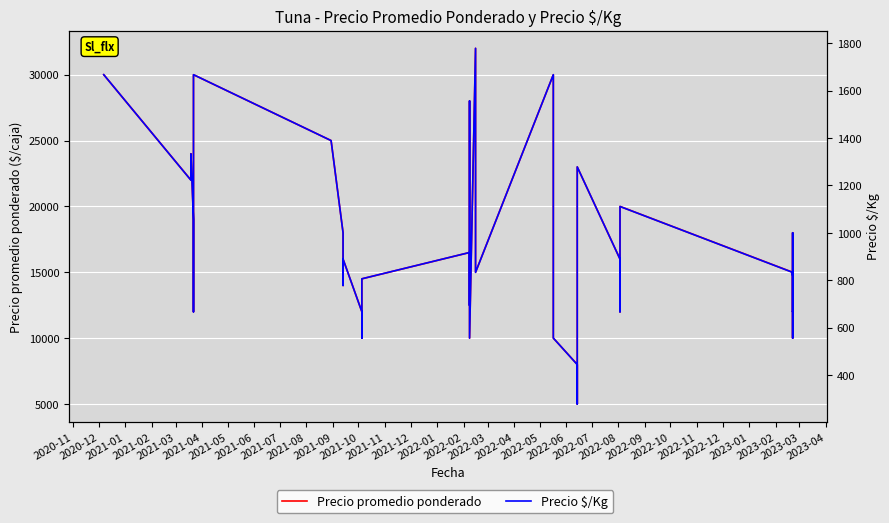

Between 2022-02 and 2022-07, which is larger?

2022-07